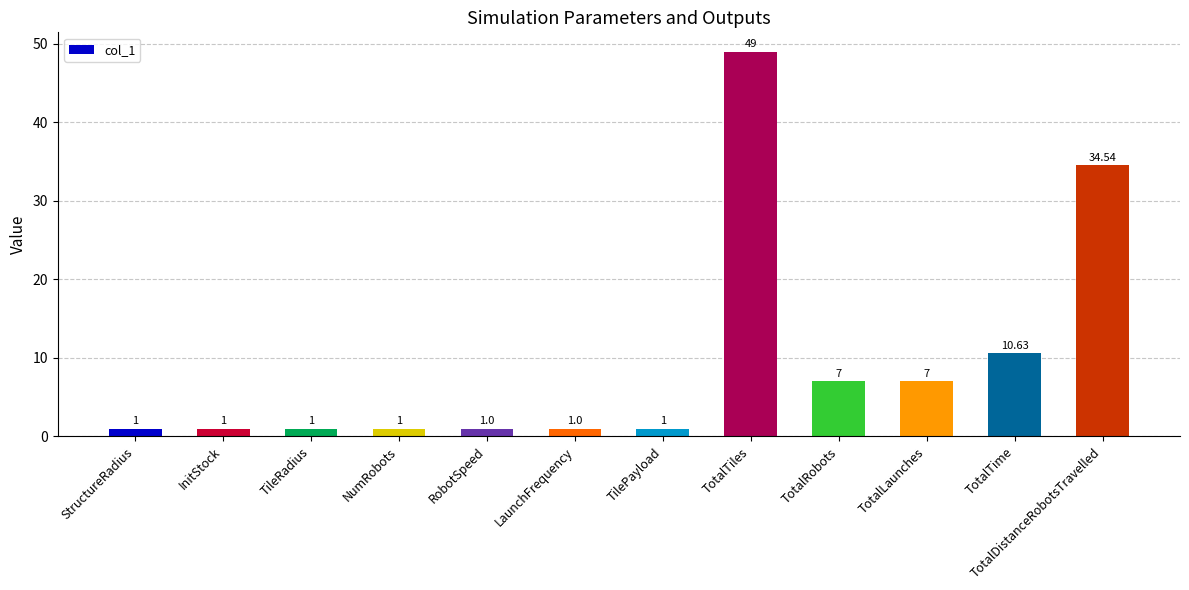

Are the bars grouped side by side (vs. stacked)?

No